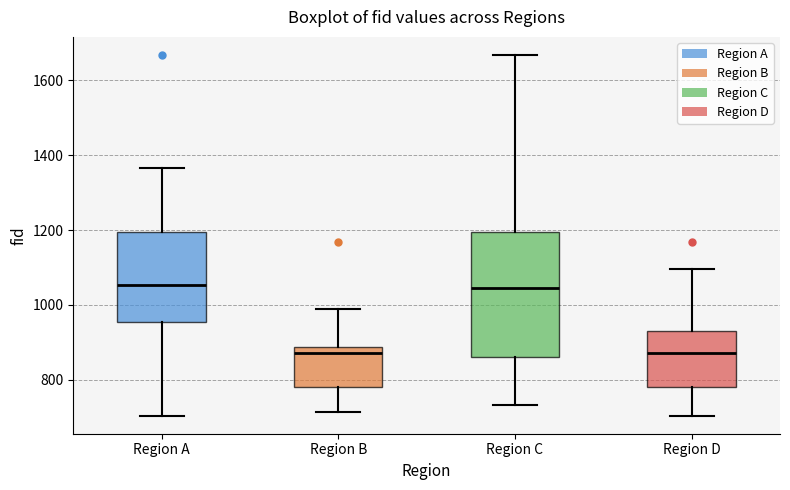

Reading left to right, transcribe this box plot: for each box, give where its median line is, the range the box spans, and where its two whiskers end, as read against the y-axis. The values are not printed on the chart, so give them approximately, as read against the axis.

Region A: median 1060, box 960 to 1200, whiskers 700 to 1360
Region B: median 880 (just below the box's upper edge), box 780 to 880, whiskers 720 to 980
Region C: median 1040, box 860 to 1200, whiskers 740 to 1660
Region D: median 880, box 780 to 940, whiskers 700 to 1100